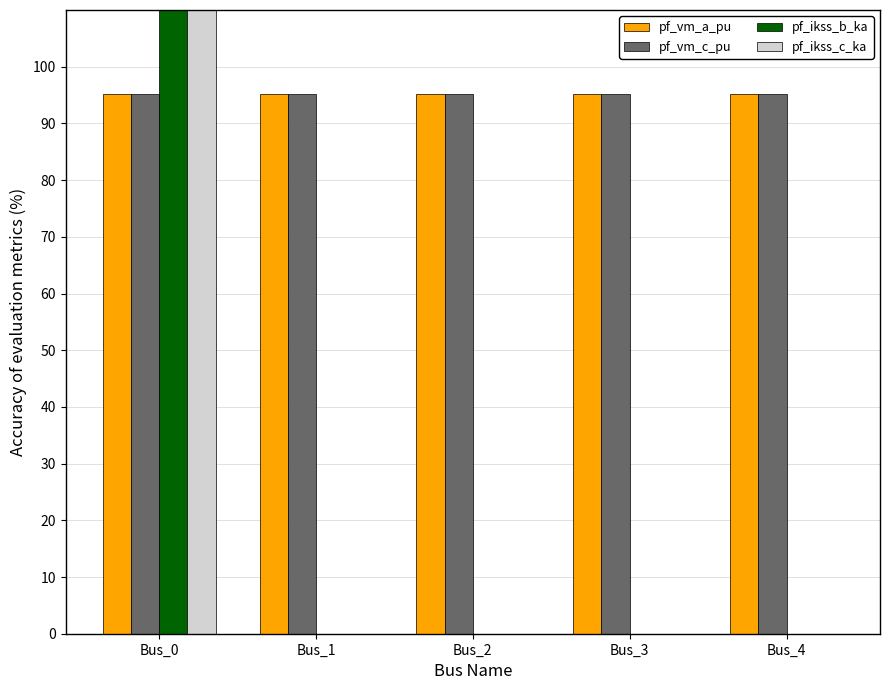

How many pf_vm_c_pu values are between 95 and 96?

5